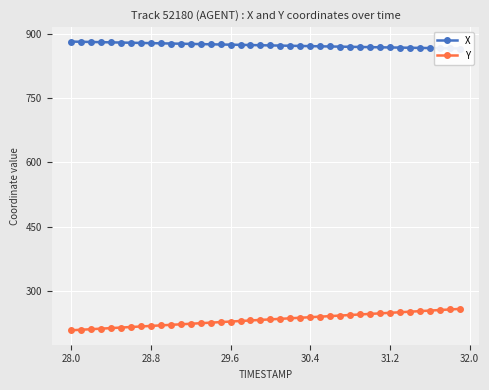

Reading right to left, extract all data points from this chart.

X: 866.4	866.8	867.1	867.5	867.8	868.2	868.5	868.9	869.3	869.6	870.0	870.4	870.8	871.2	871.6	872.0	872.4	872.8	873.2	873.6	874.1	874.5	874.9	875.4	875.8	876.3	876.7	877.2	877.6	878.1	878.5	879.0	879.4	879.9	880.3	880.8	881.3	881.7	882.2	882.6
Y: 257.2	255.9	254.6	253.3	252.0	250.7	249.4	248.1	246.8	245.5	244.3	243.0	241.7	240.4	239.1	237.9	236.6	235.3	234.0	232.8	231.5	230.2	229.0	227.7	226.4	225.1	223.8	222.5	221.2	220.0	218.7	217.5	216.2	214.9	213.6	212.4	211.1	209.8	208.5	207.3